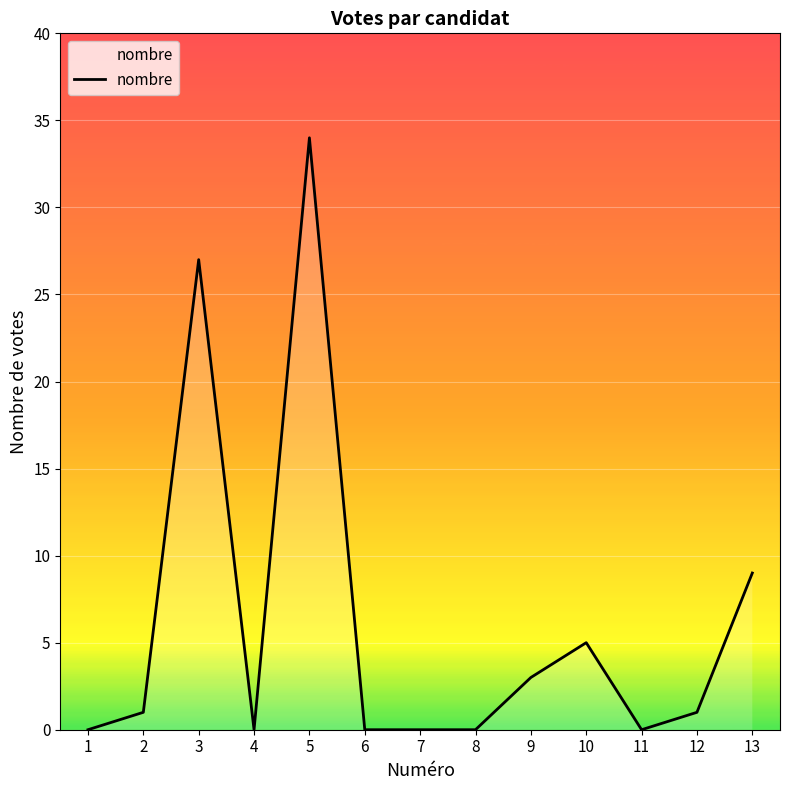

What is the maximum value shown in the chart?

34